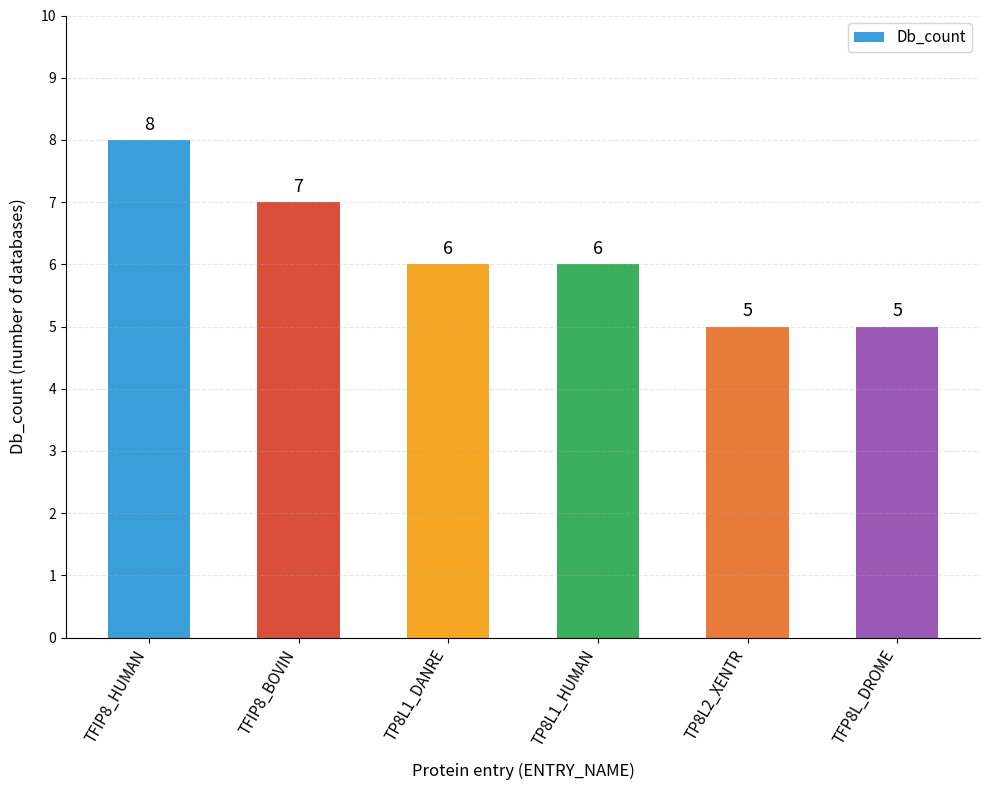

What is the difference between the maximum and minimum values?

3